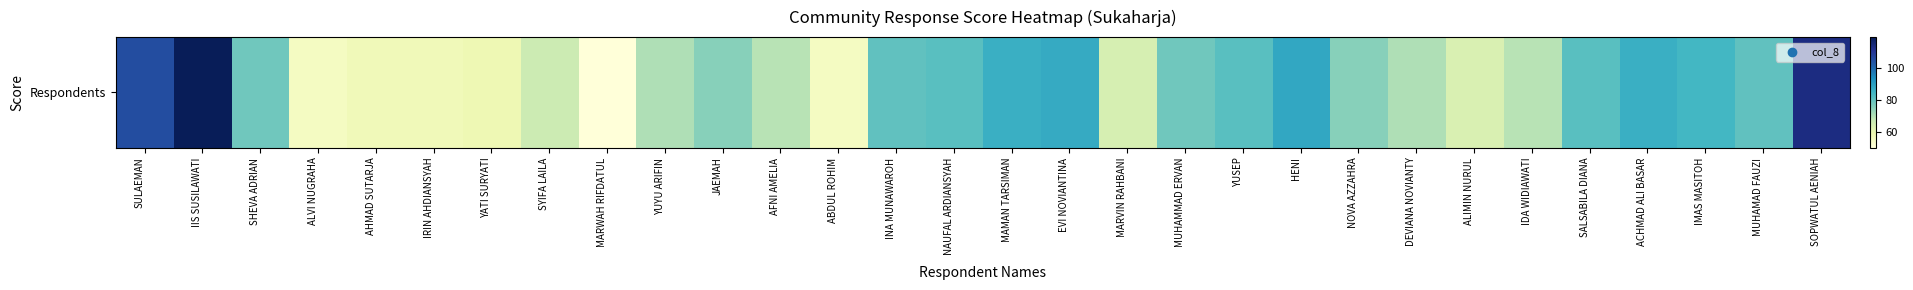

What is the change in value from AFNI AMELIA to SALSABILA DIANA?

+12